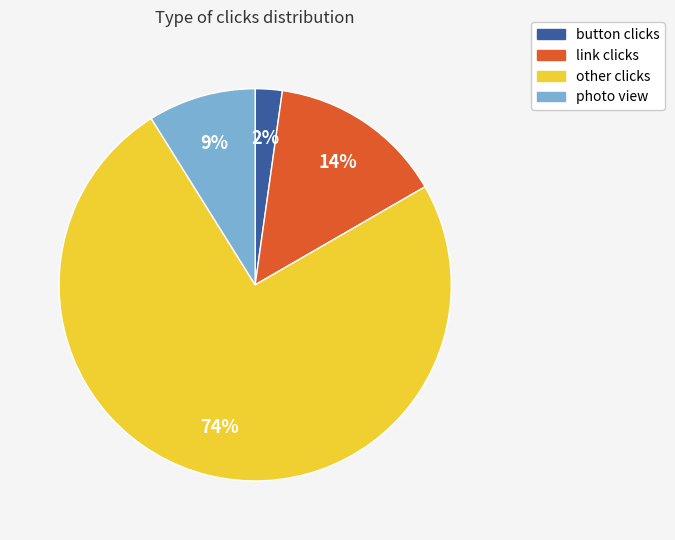

Is there a majority slice in this chart?

Yes